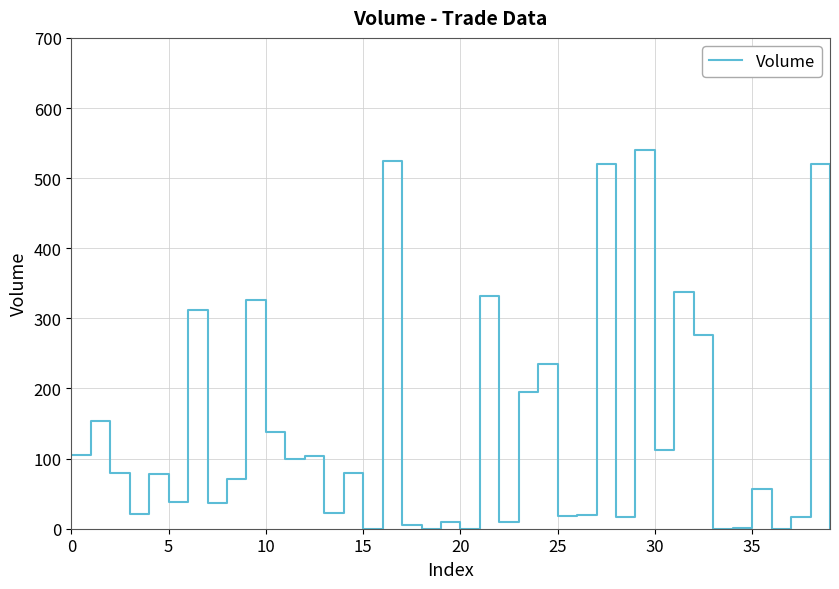

What value does the data have at 11?

100.0